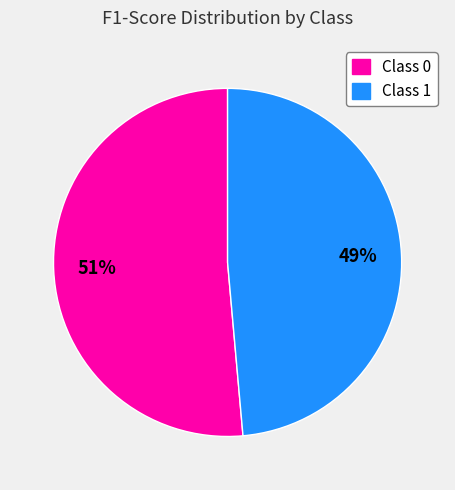

Is there any slice that represents more than half of the pie?

Yes